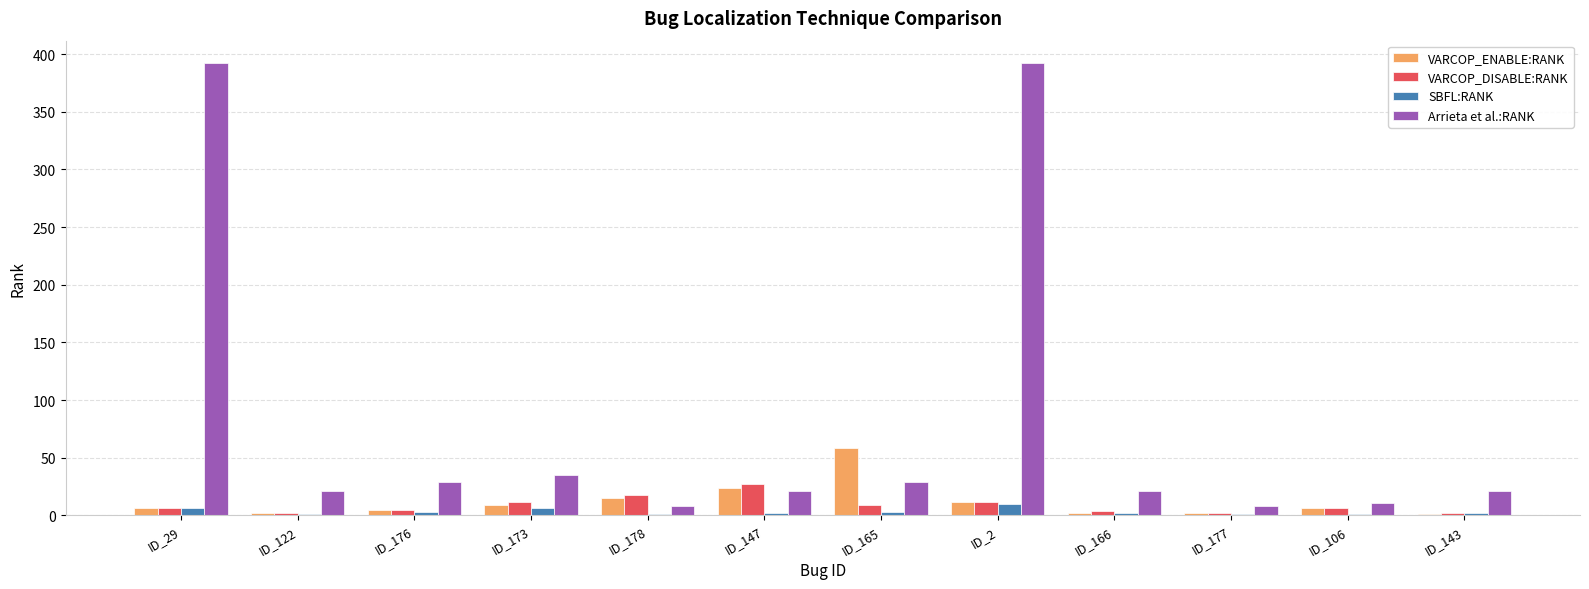

Is it true that VARCOP_DISABLE:RANK equals 2 at ID_177?

True